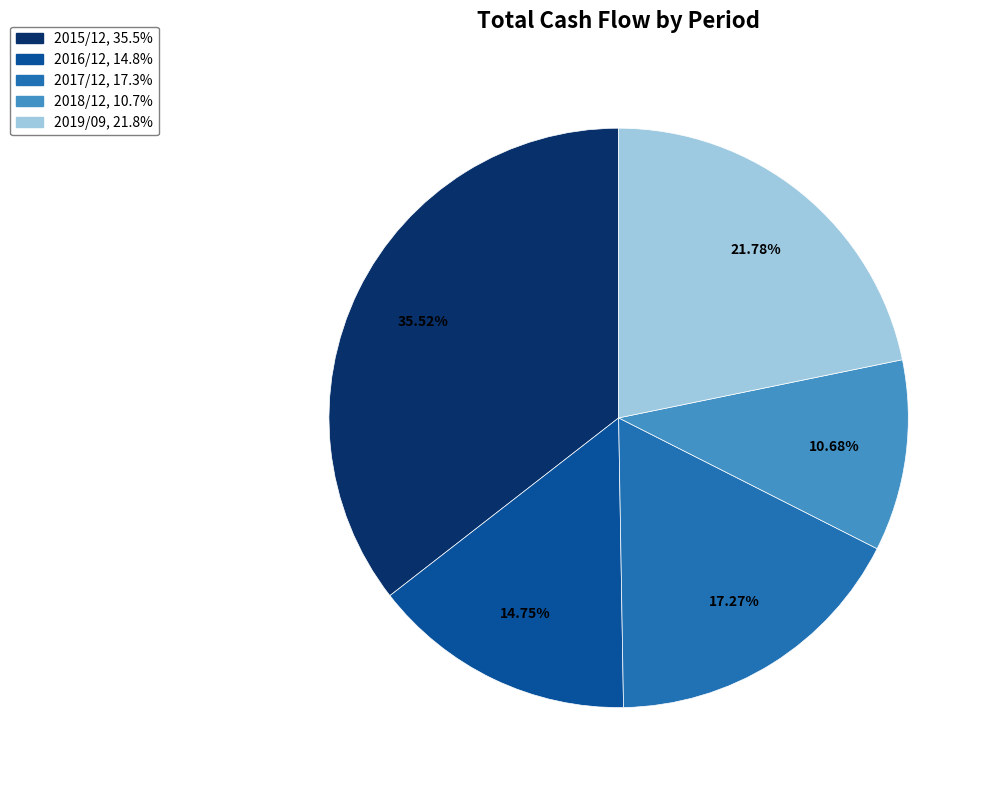

What percentage is the 2019/09 slice, to the nearest percent?

22%